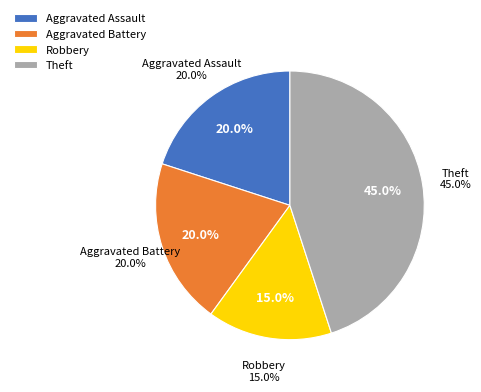

Is it true that Robbery is 3% of the pie?

False